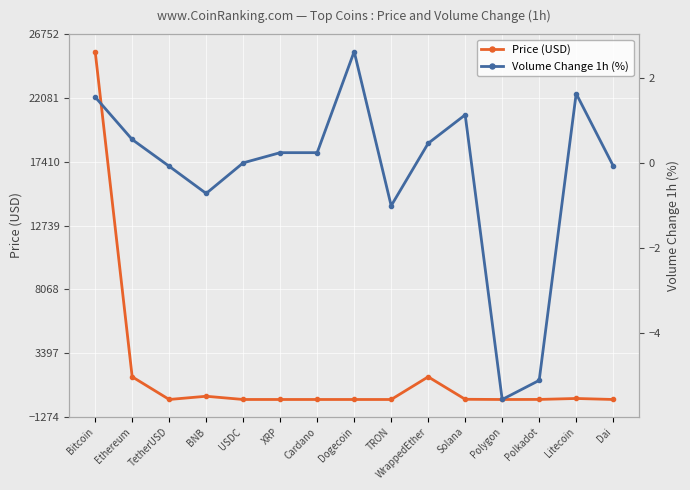

What is the label of the 5th point from the right?

Solana